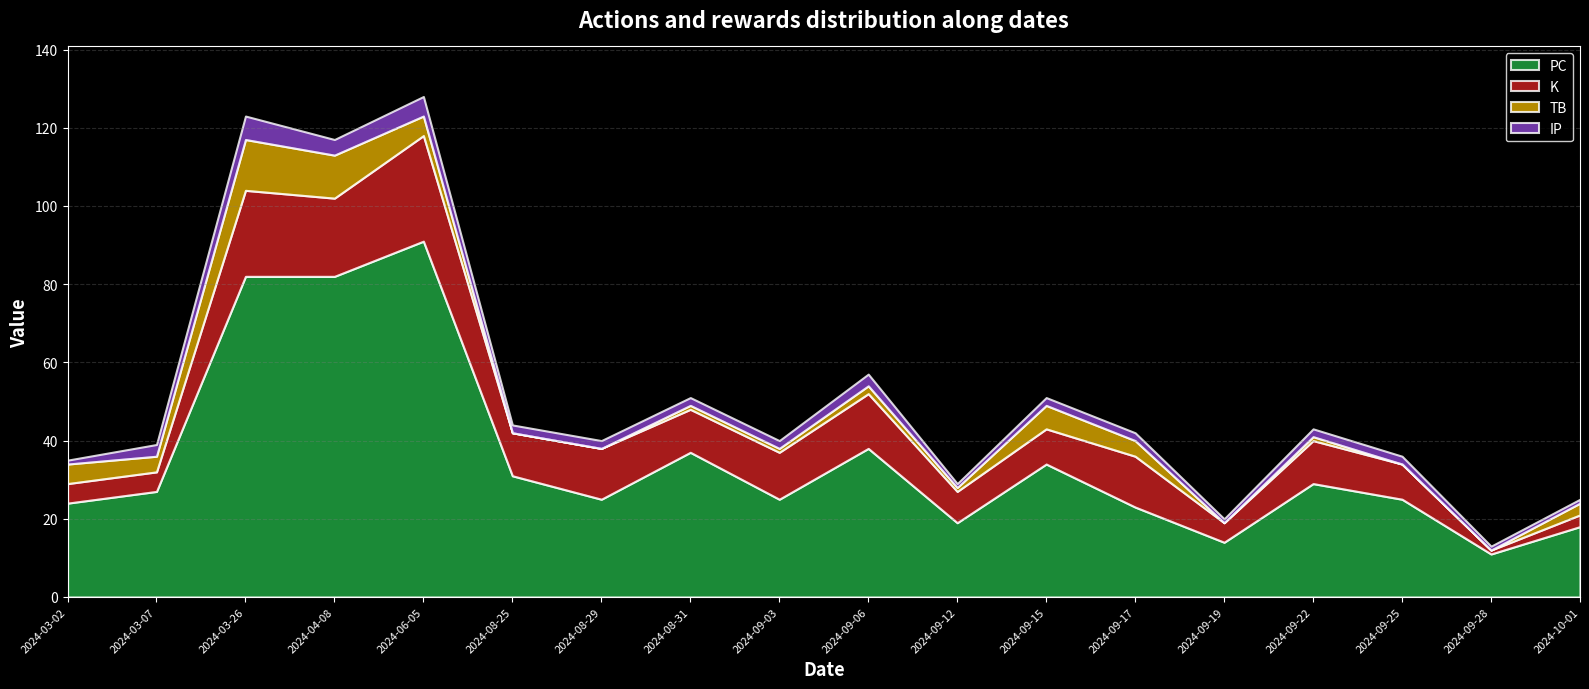

At how many categories does at least one series exceed 80?

3